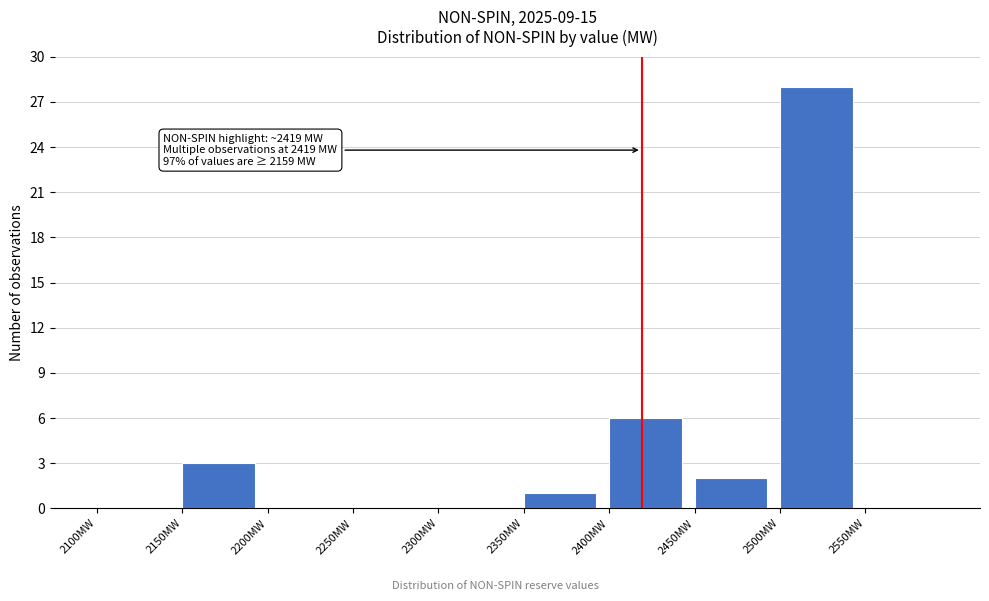

Over which range of the x-axis is the bar tallest?

2500 to 2550